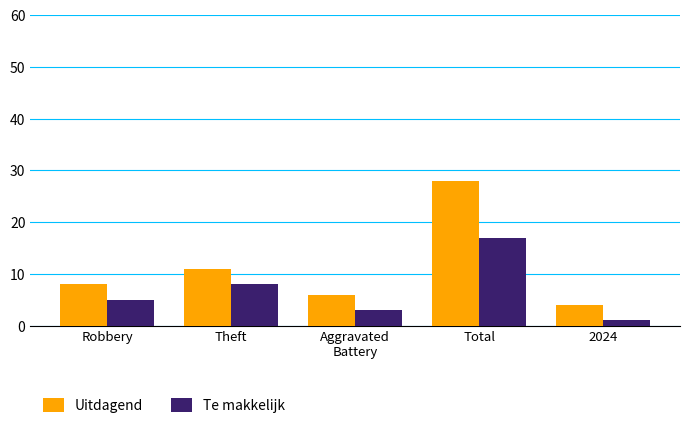

How many series are shown in this chart?

2